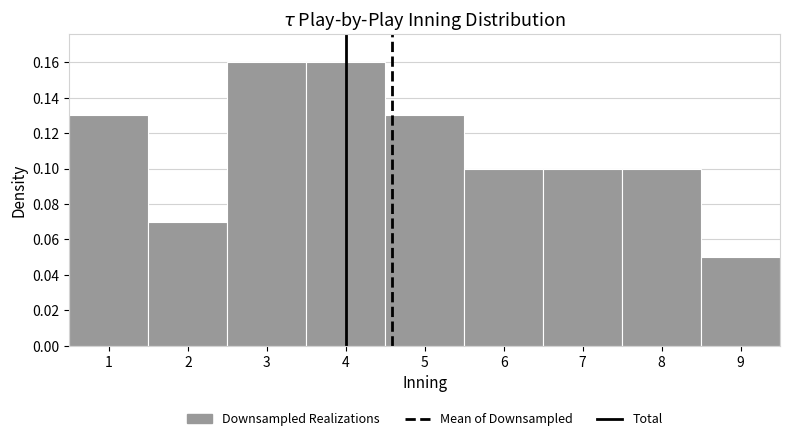

Reading left to right, list every bar in this chart as the range it spans on the x-axis followed by its height. The values are not printed on the chart, so give them approximately, as read against the axis.

0.5 to 1.5: 0.13
1.5 to 2.5: 0.07
2.5 to 3.5: 0.16
3.5 to 4.5: 0.16
4.5 to 5.5: 0.13
5.5 to 6.5: 0.10
6.5 to 7.5: 0.10
7.5 to 8.5: 0.10
8.5 to 9.5: 0.05